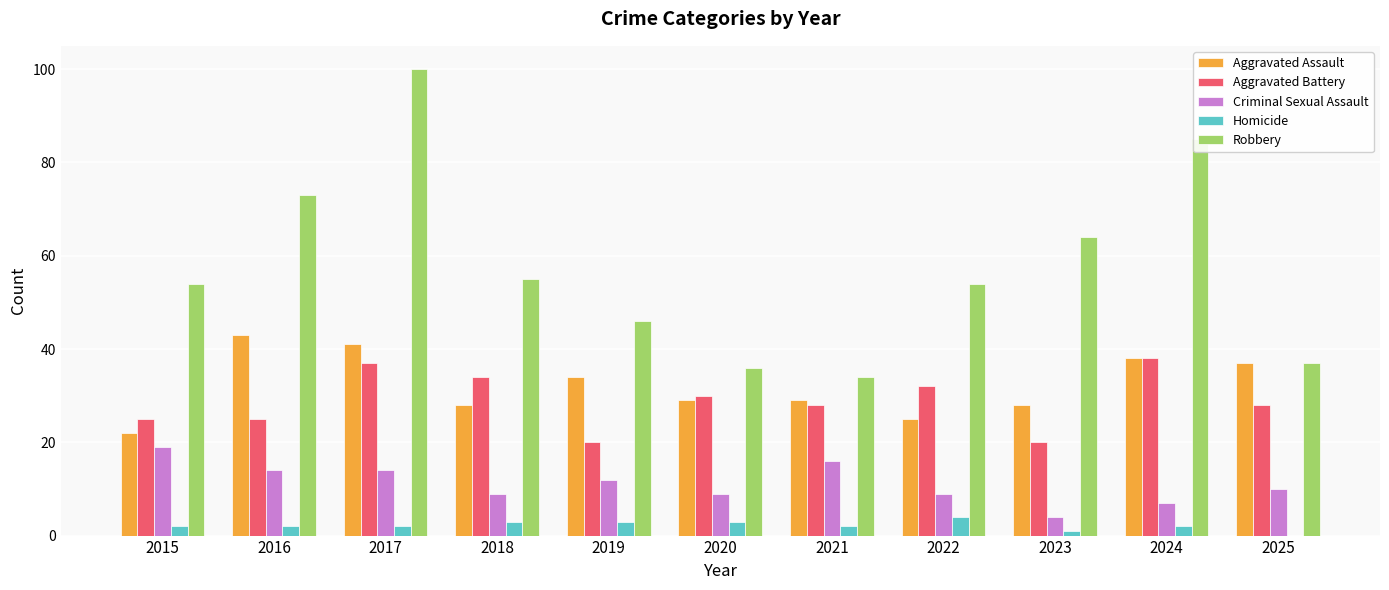

What value does the Robbery series have at 2020?

36